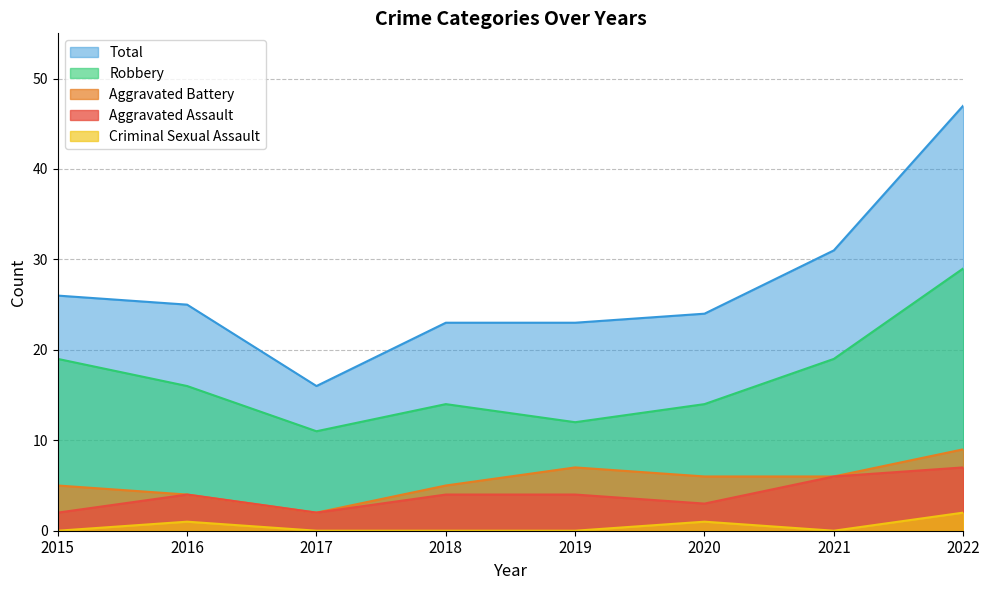

What is the average value of the Aggravated Battery series?

6